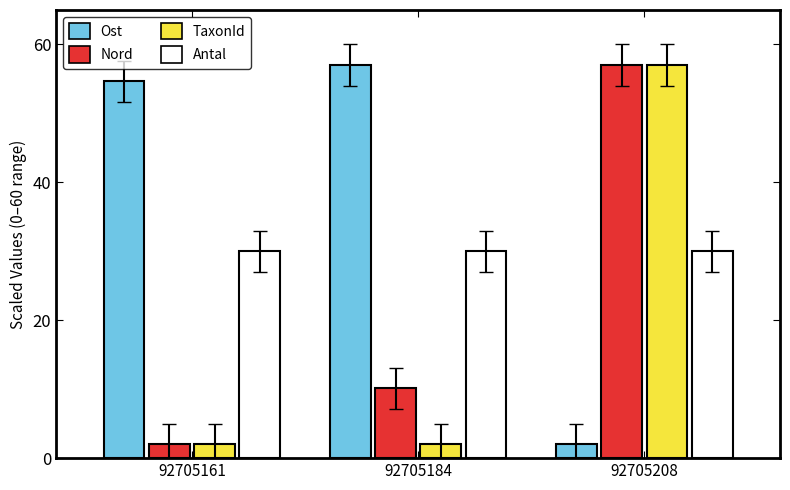

Reading right to left, list all the values displayed in this chart.

Ost: 92705208=2.0	92705184=57.0	92705161=54.6
Nord: 92705208=57.0	92705184=10.1	92705161=2.0
TaxonId: 92705208=57.0	92705184=2.0	92705161=2.0
Antal: 92705208=30.0	92705184=30.0	92705161=30.0